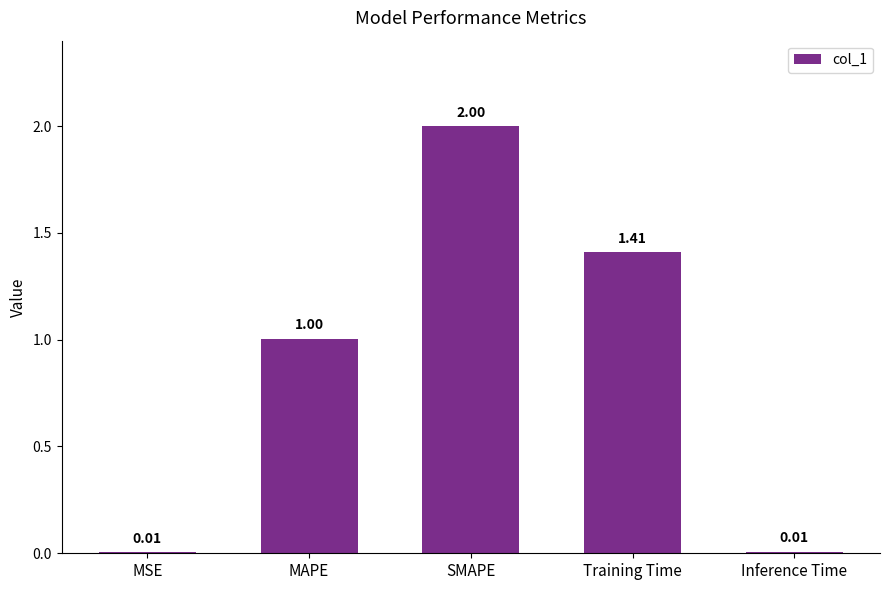

Which category has the highest value across all series?

SMAPE